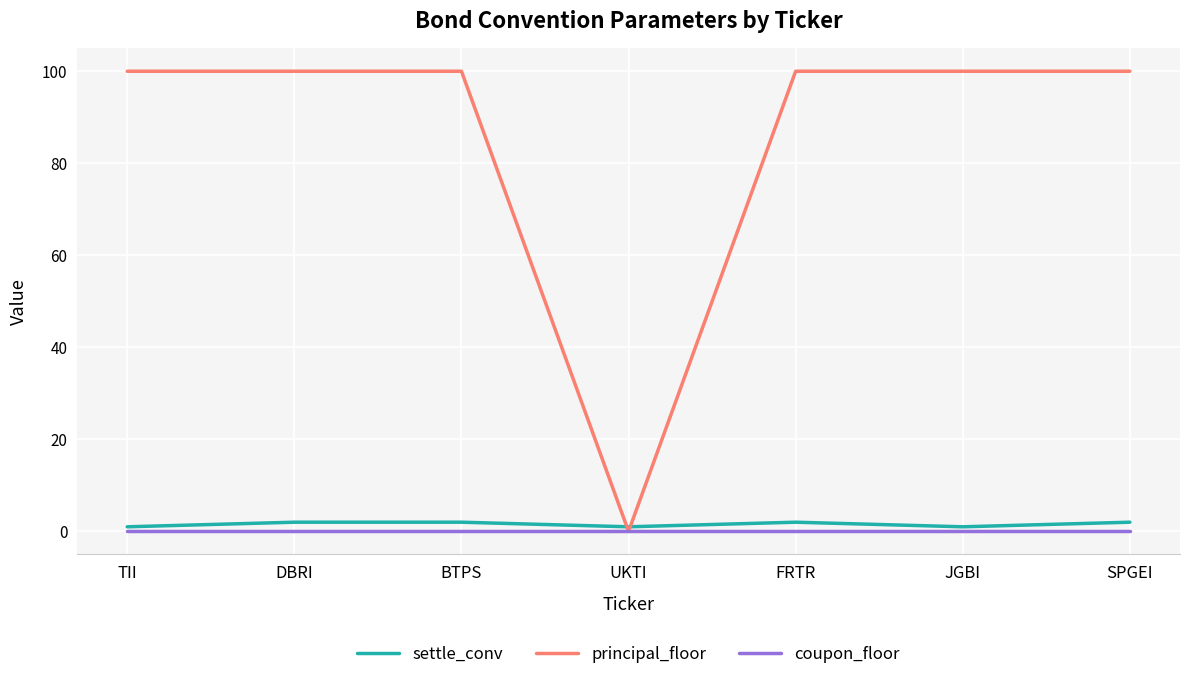

In settle_conv, how many points are lower than both neighbors (excluding endpoints)?

2